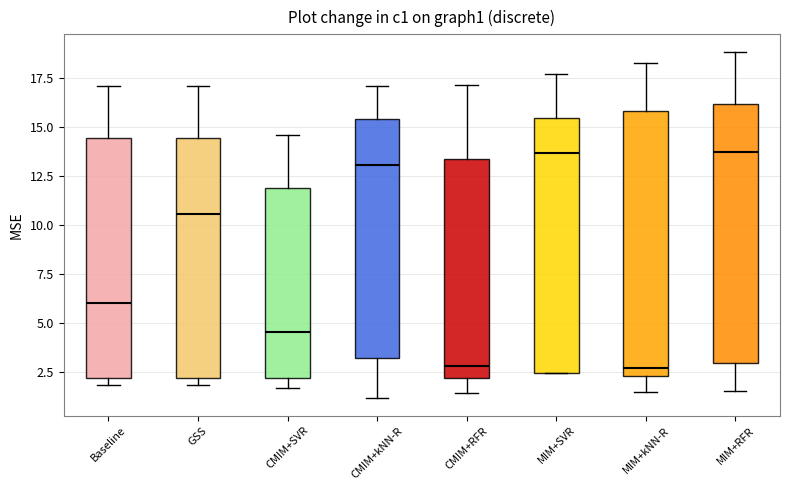

Reading left to right, read every box against the y-axis: the position of its median line, the range the box covers, and the ends of its whiskers. The values are not printed on the chart, so give them approximately, as read against the axis.

Baseline: median 6.0, box 2.0 to 14.5, whiskers 2.0 (just below the box's lower edge) to 17.0
GSS: median 10.5, box 2.0 to 14.5, whiskers 2.0 (just below the box's lower edge) to 17.0
CMIM+SVR: median 4.5, box 2.0 to 12.0, whiskers 1.5 to 14.5
CMIM+kNN-R: median 13.0, box 3.0 to 15.5, whiskers 1.0 to 17.0
CMIM+RFR: median 3.0, box 2.0 to 13.5, whiskers 1.5 to 17.0
MIM+SVR: median 13.5, box 2.5 to 15.5, whiskers 2.5 to 17.5
MIM+kNN-R: median 2.5 (just above the box's lower edge), box 2.5 to 16.0, whiskers 1.5 to 18.5
MIM+RFR: median 13.5, box 3.0 to 16.0, whiskers 1.5 to 19.0